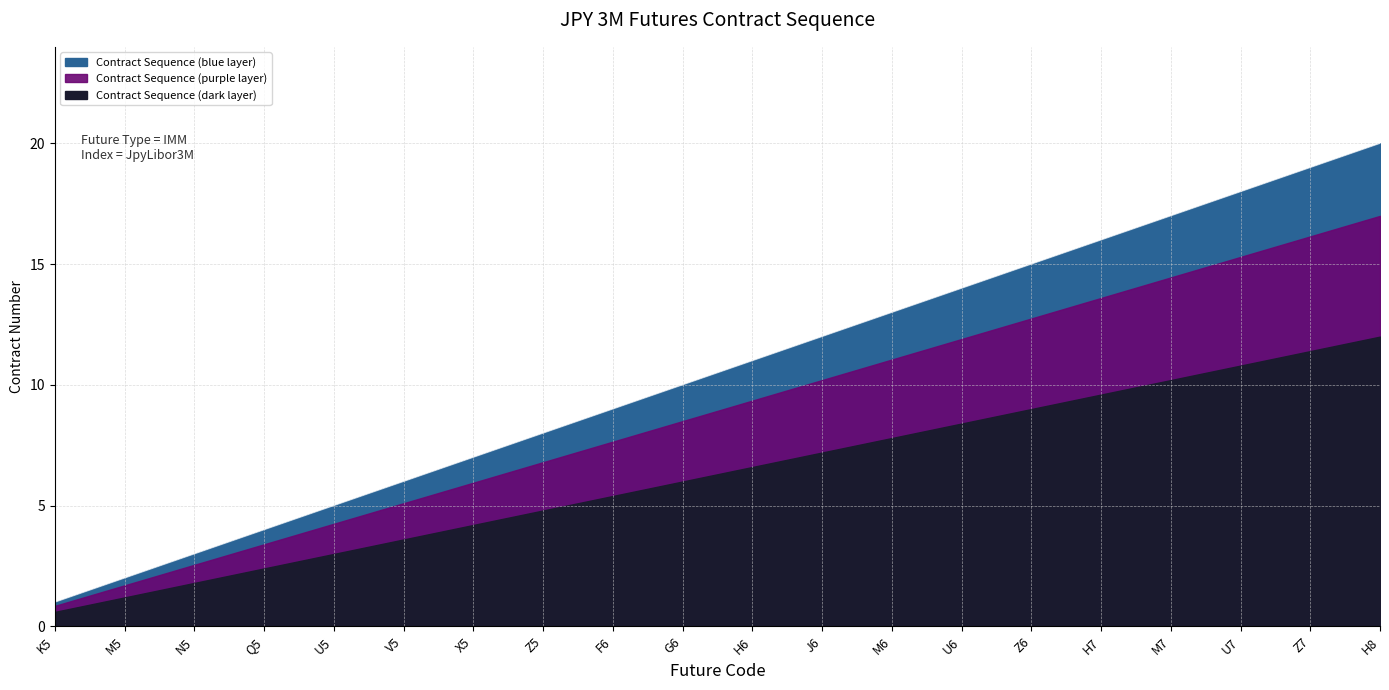

What is the maximum value shown in the chart?

20